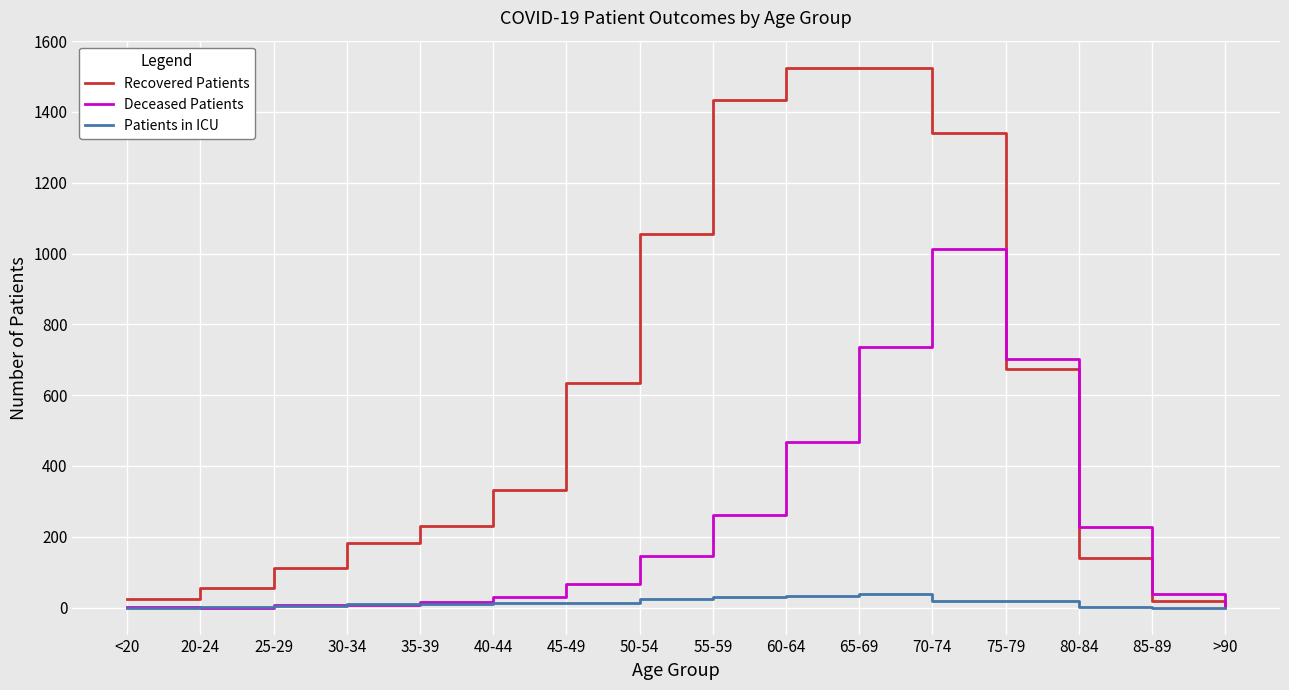

What position from the left is 60-64?

10